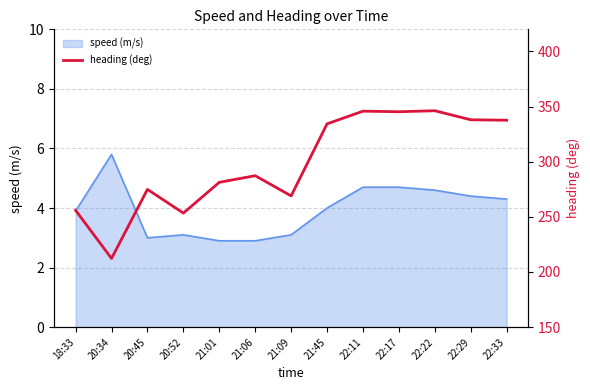

Is it true that speed (m/s) equals 1.1 at 21:09?

False